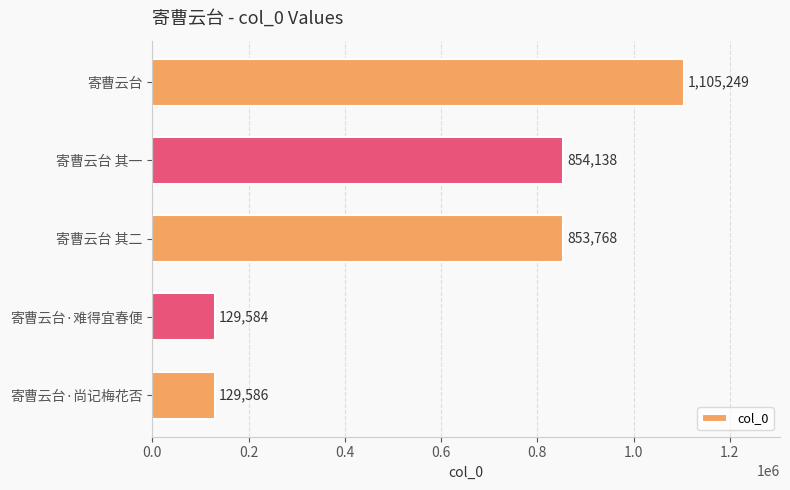

What is the change in value from 寄曹云台·尚记梅花否 to 寄曹云台?

+975663